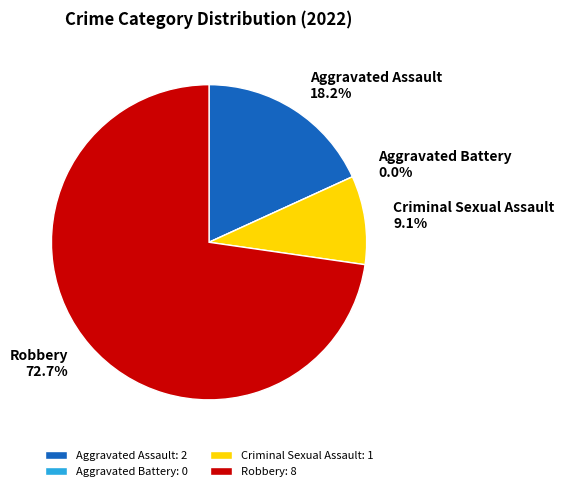

What is the largest slice in the pie chart?

Robbery